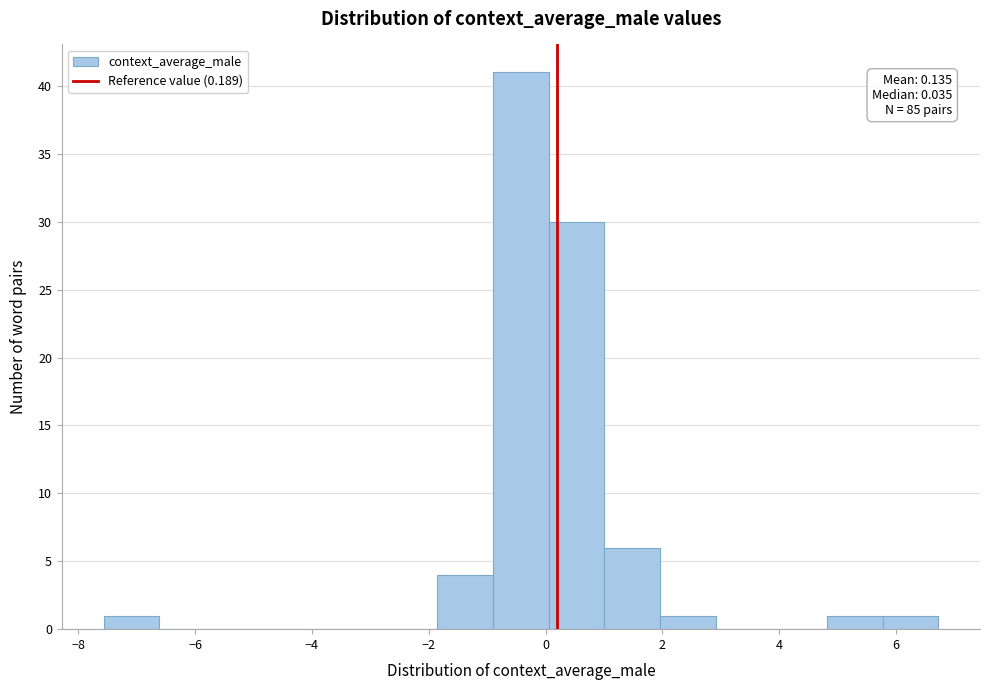

Which range on the x-axis has the tallest bar?

-0.8 to 0.0